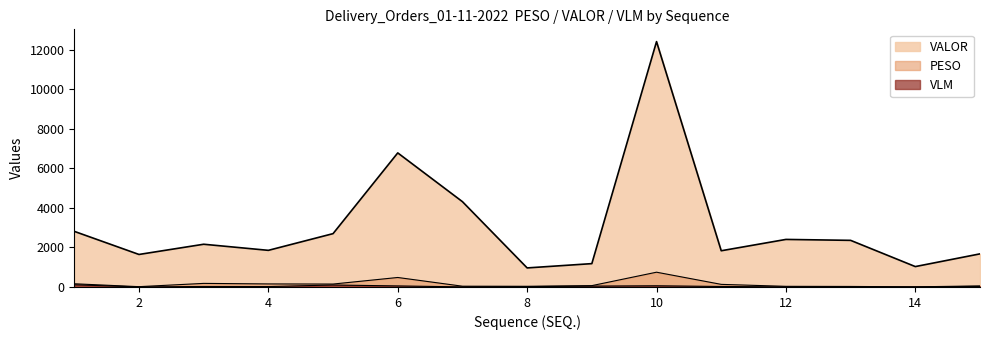

What is the difference between the maximum and minimum values in the VLM series?

111.0